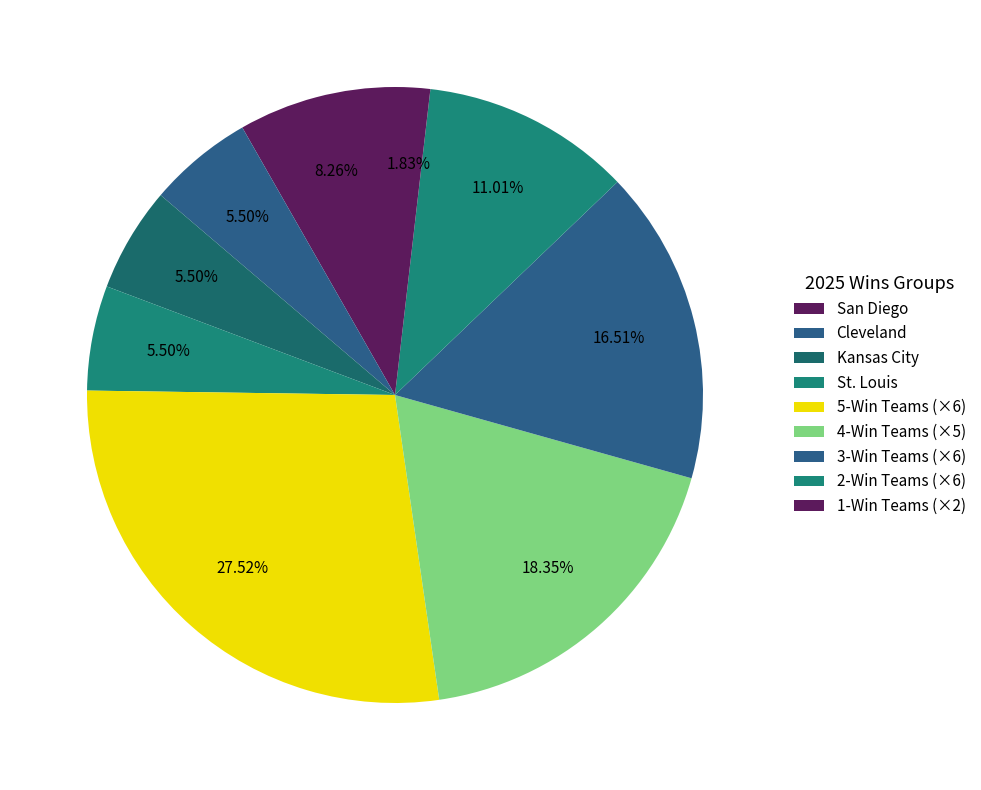

How many slices are in this pie chart?

9